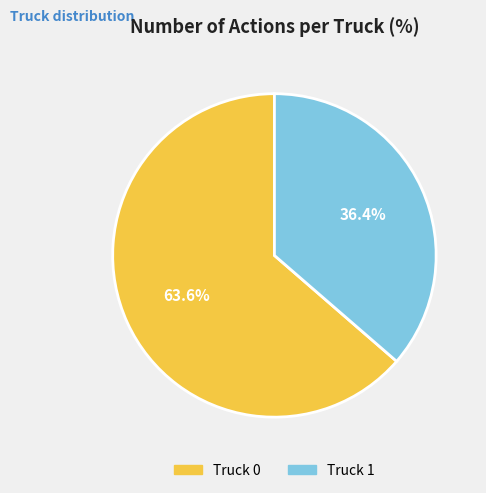

Approximately how many times larger is the value at Truck 1 compared to Truck 0?

0.6